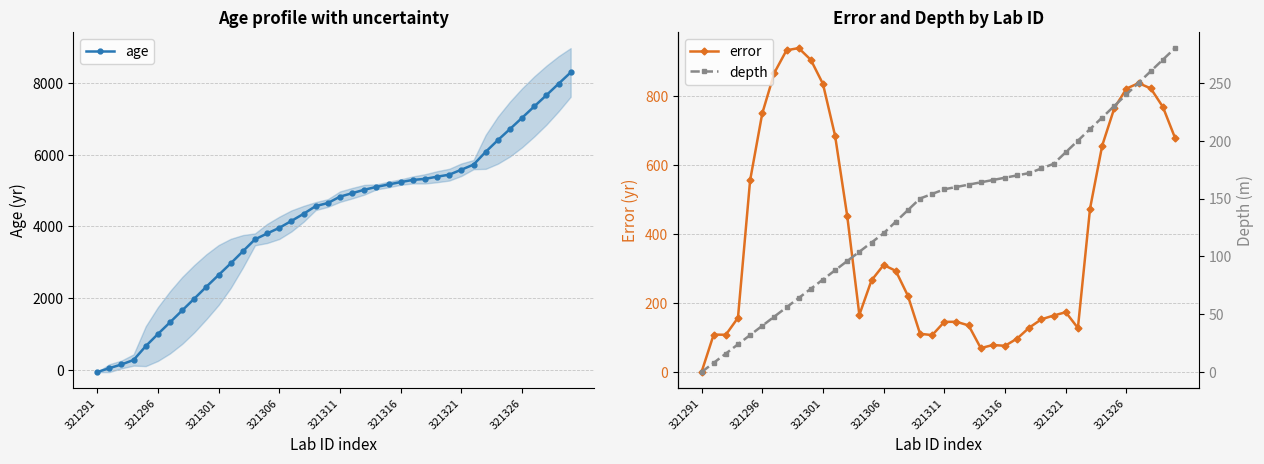

Between 9 and 33, which series saw the biggest shift?

age